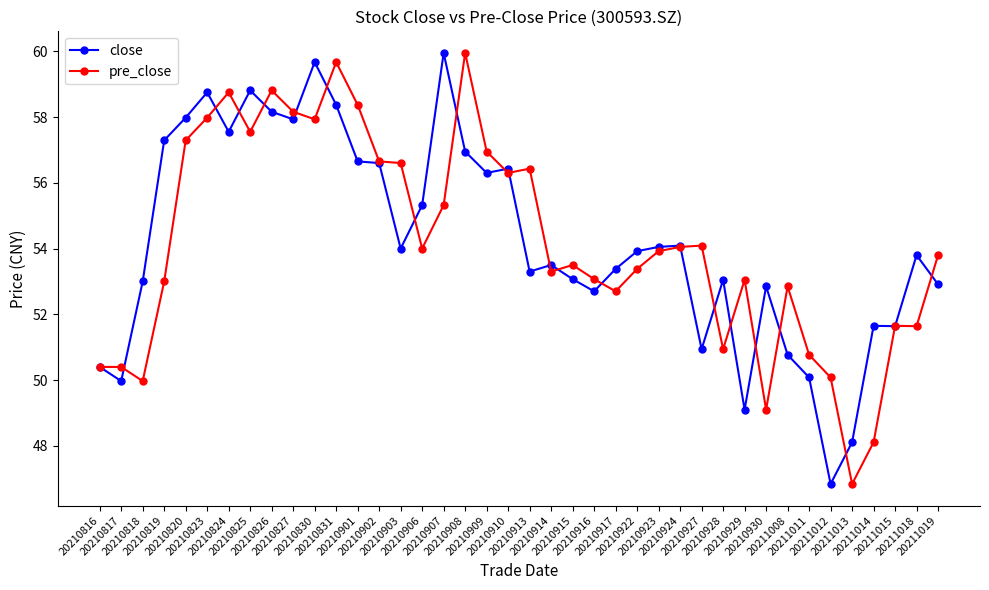

What is the minimum value shown in the chart?

46.8